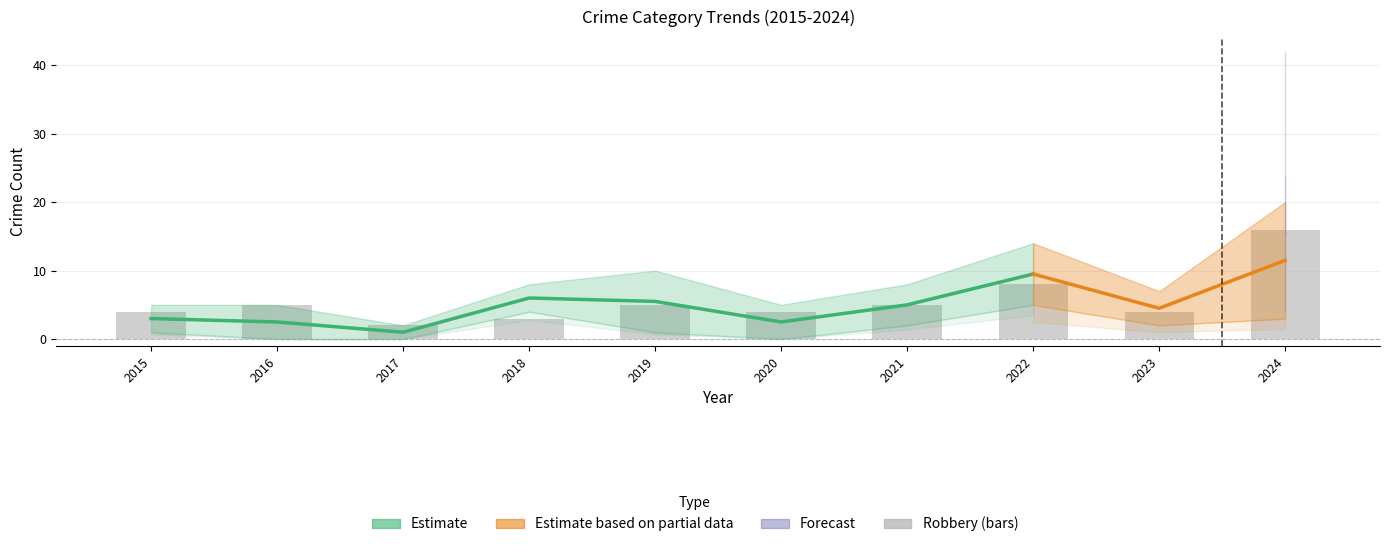

At which category is the sum across all series the highest?

2024